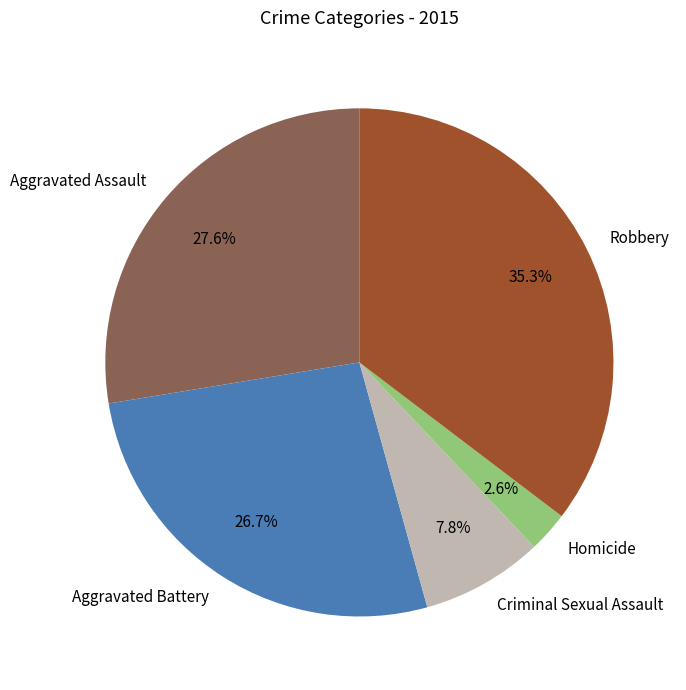

Which category has the biggest portion of the pie?

Robbery